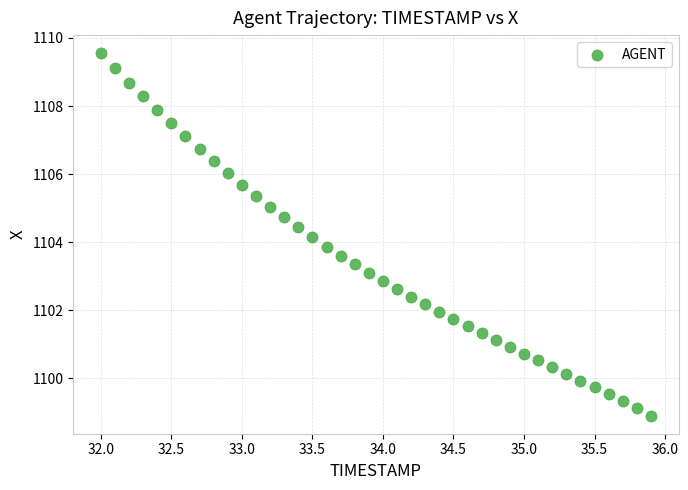

What is the range of X values (max minus min)?

3.9